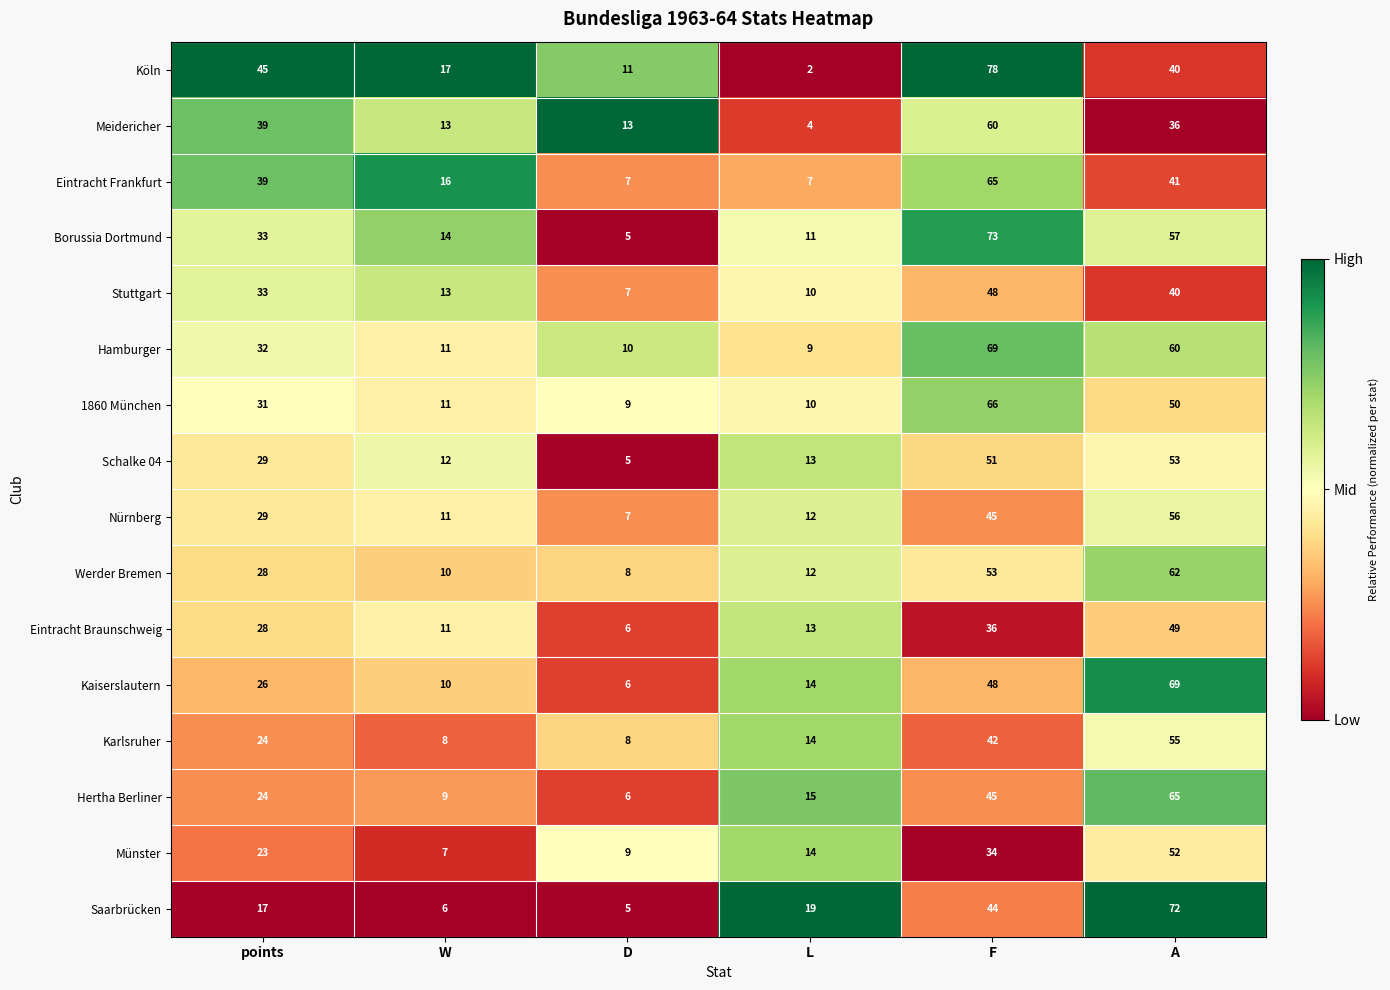

What is the sum of all Borussia Dortmund values?

193